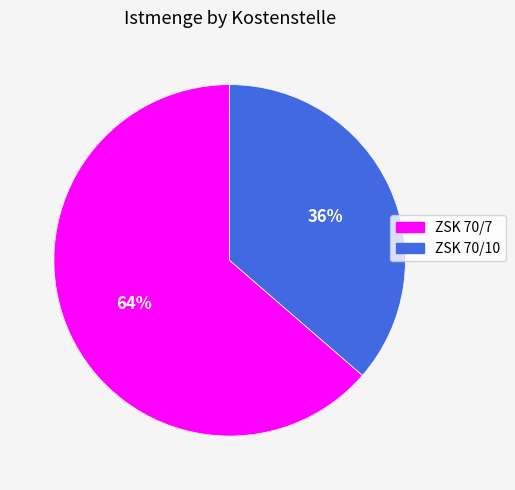

Which slice is the smallest?

ZSK 70/10